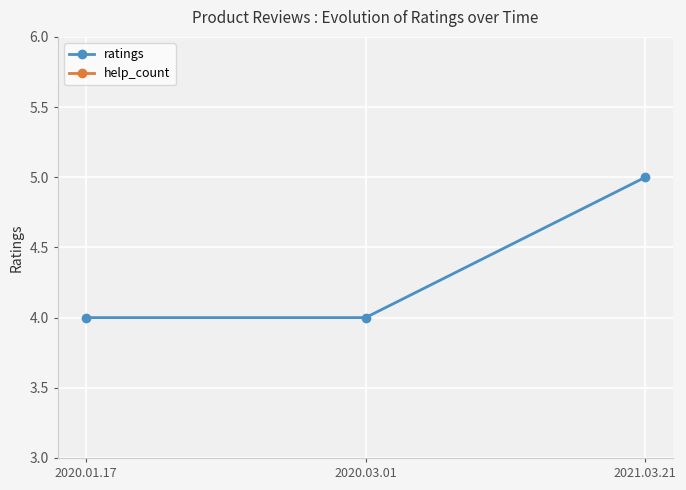

How many categories are shown in the chart?

3